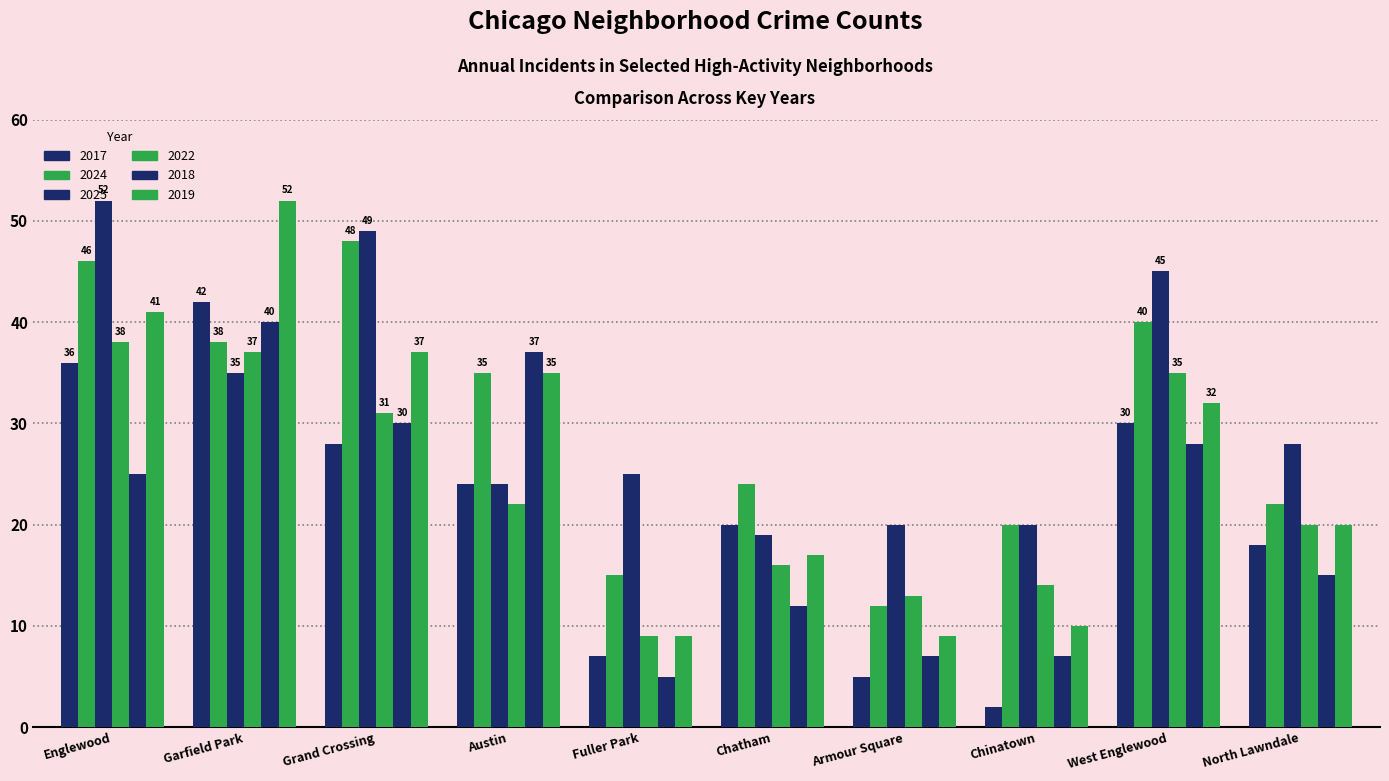

Count the number of categories in the chart.

10